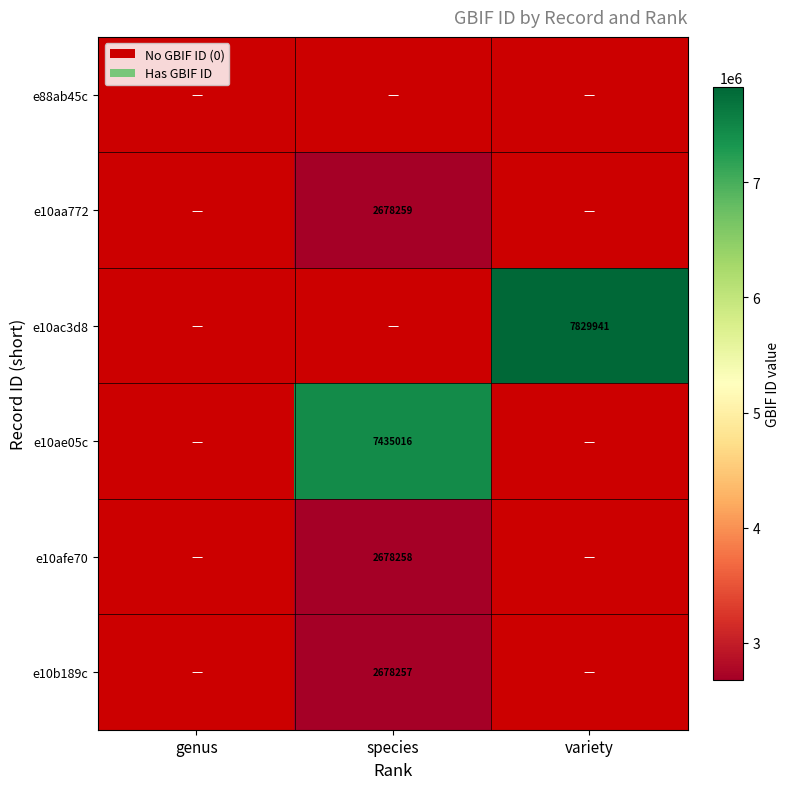

Is it true that e10ae05c equals 4210750 at species?

False